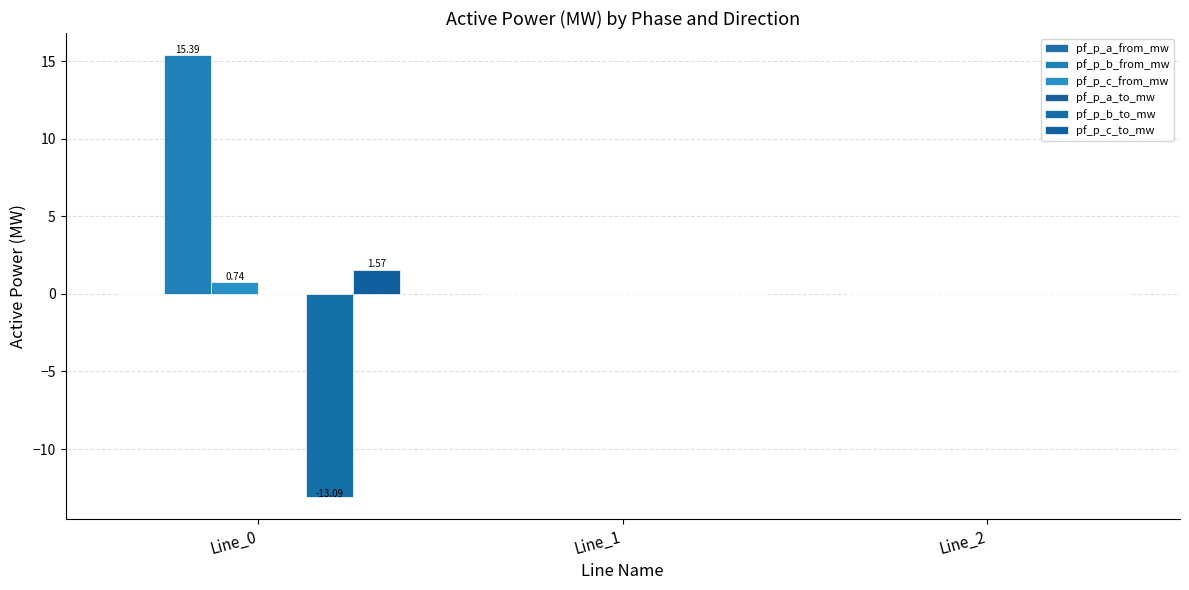

At which label is pf_p_b_from_mw closest to 7?

Line_2